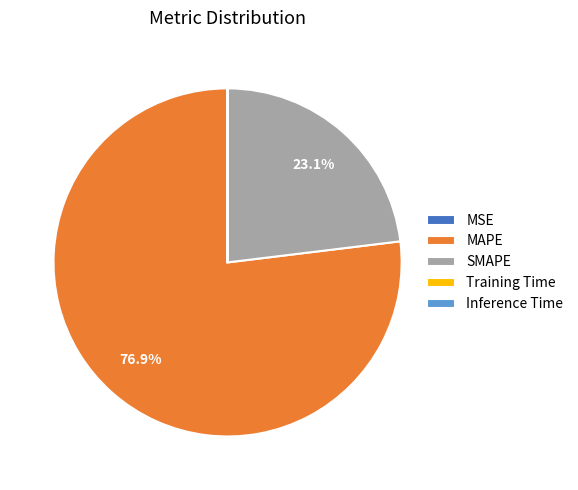

Which category has the biggest portion of the pie?

MAPE